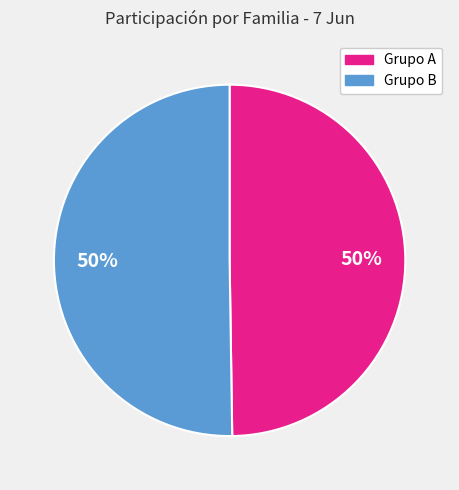

To the nearest percent, what is the average slice percentage?

50%